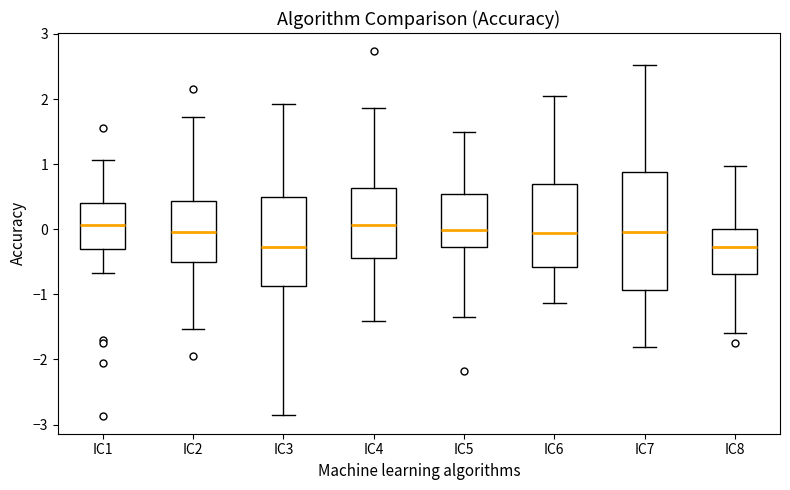

Reading left to right, transcribe this box plot: for each box, give where its median line is, the range the box spans, and where its two whiskers end, as read against the y-axis. The values are not printed on the chart, so give them approximately, as read against the axis.

IC1: median 0.1, box -0.3 to 0.4, whiskers -0.7 to 1.1
IC2: median 0.0, box -0.5 to 0.4, whiskers -1.5 to 1.7
IC3: median -0.3, box -0.9 to 0.5, whiskers -2.9 to 1.9
IC4: median 0.1, box -0.4 to 0.6, whiskers -1.4 to 1.9
IC5: median 0.0, box -0.3 to 0.5, whiskers -1.4 to 1.5
IC6: median -0.1, box -0.6 to 0.7, whiskers -1.1 to 2.0
IC7: median 0.0, box -0.9 to 0.9, whiskers -1.8 to 2.5
IC8: median -0.3, box -0.7 to 0.0, whiskers -1.6 to 1.0